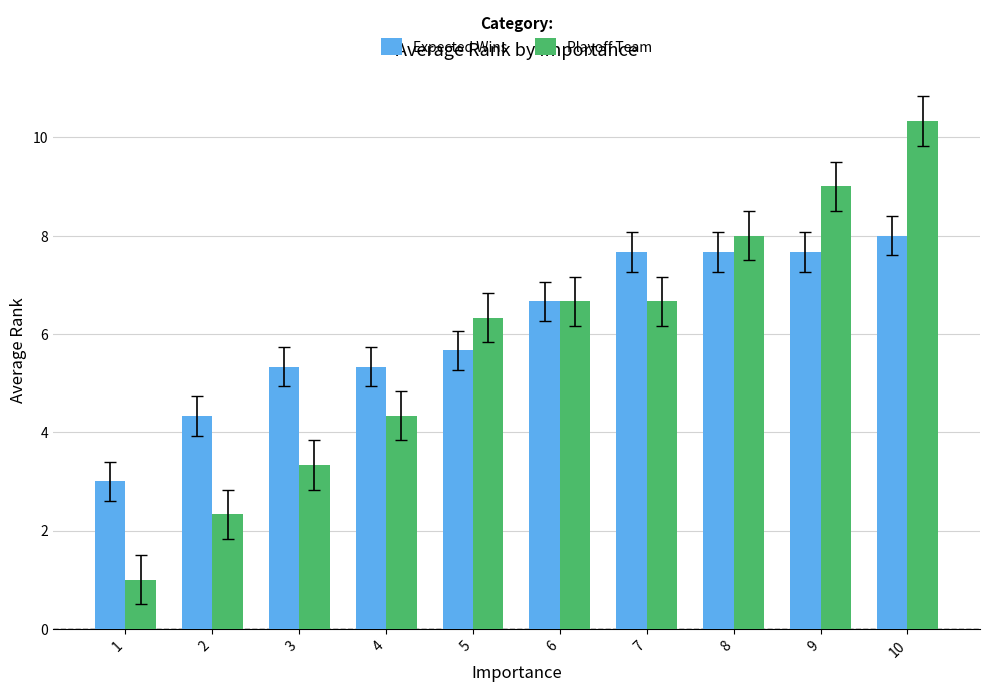

Are the bars grouped side by side (vs. stacked)?

Yes